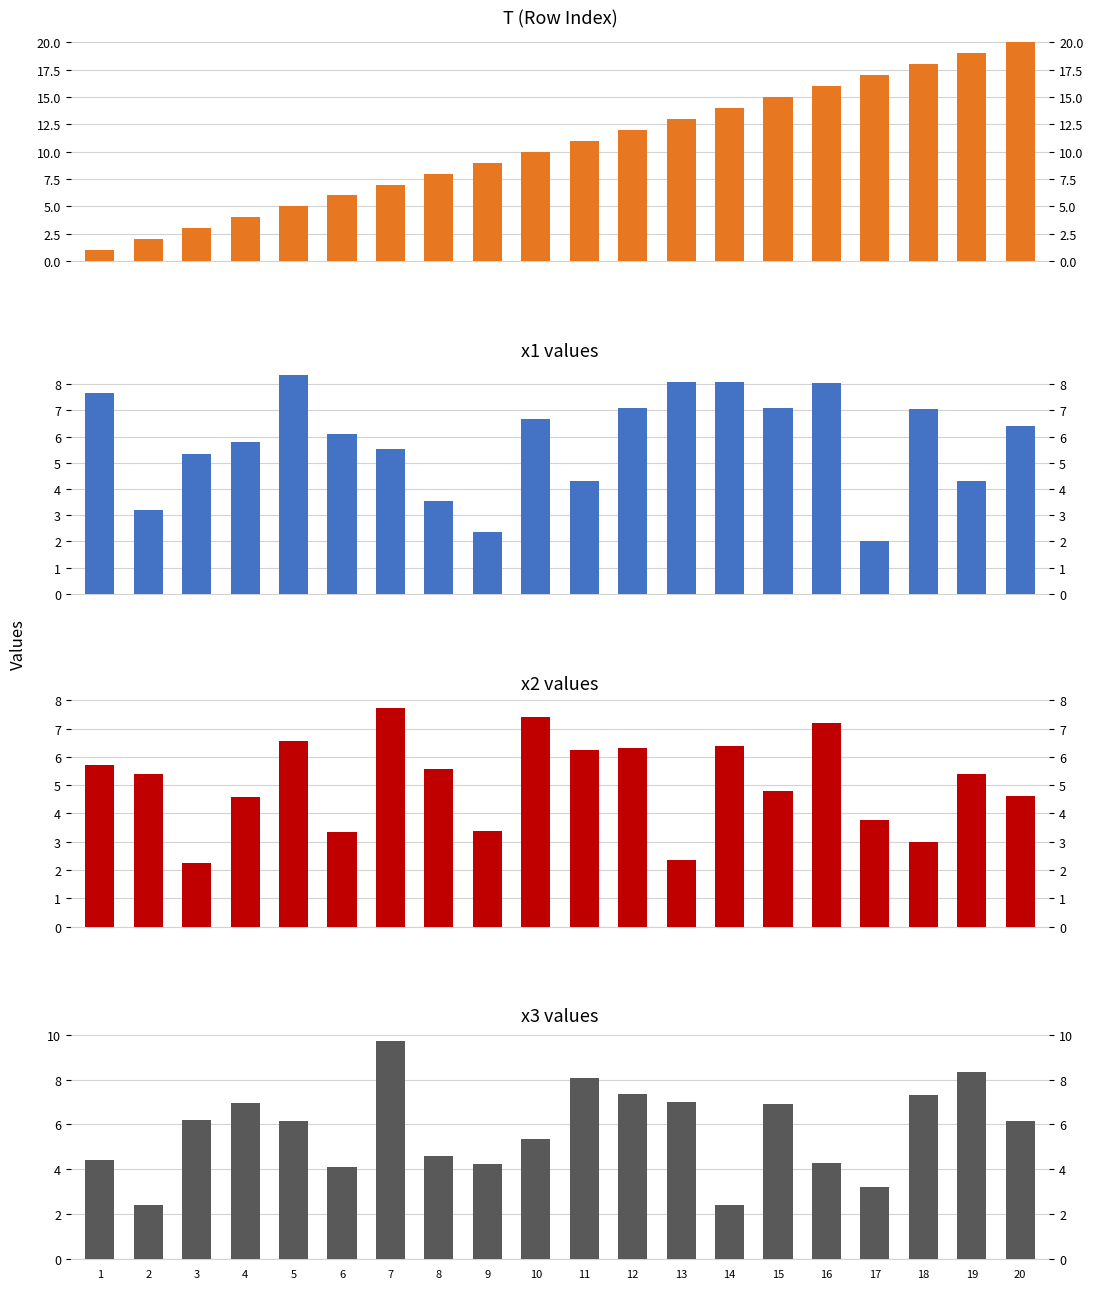

What are all the series names shown in the legend?

T (Row Index), x1 values, x2 values, x3 values